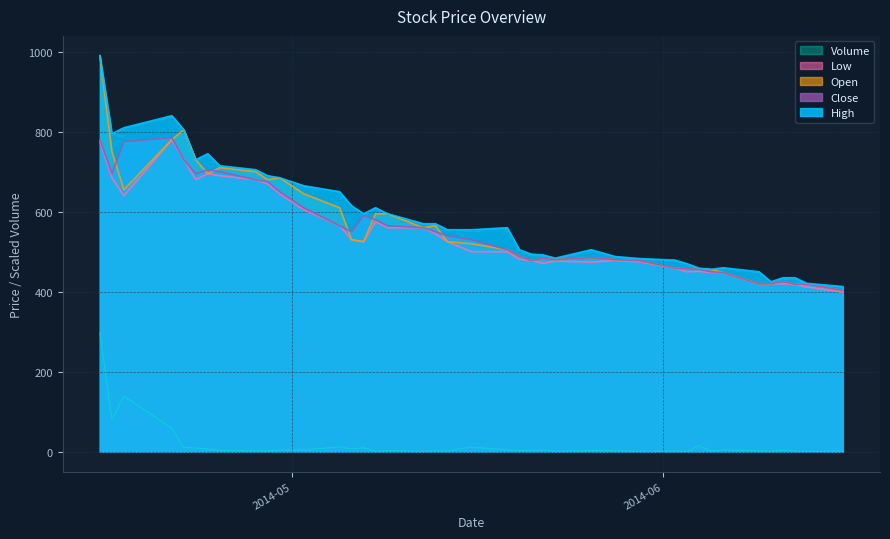

What is the spread (max minus min) of values at 2014-04-15?

693.0